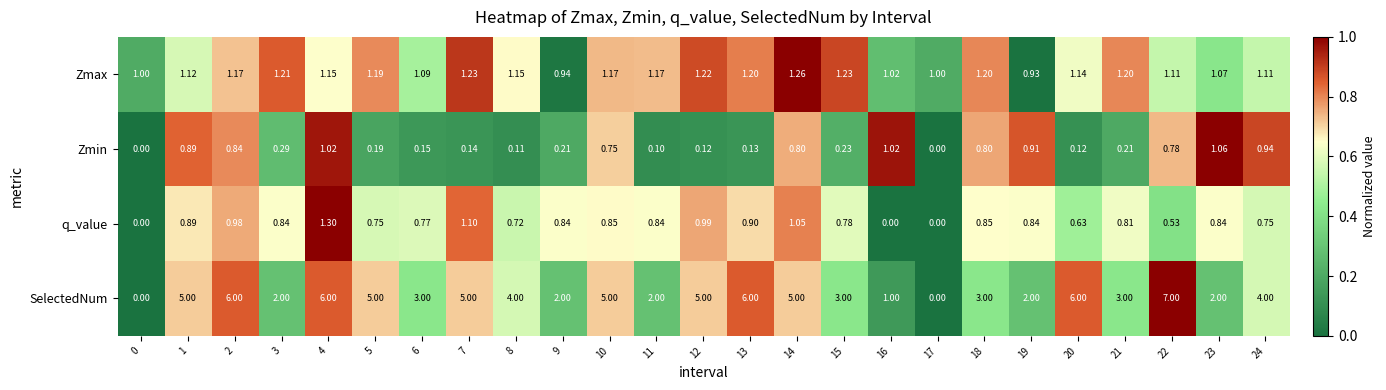

Is the value of Zmin at 5 greater than the value of Zmax at 0?

No